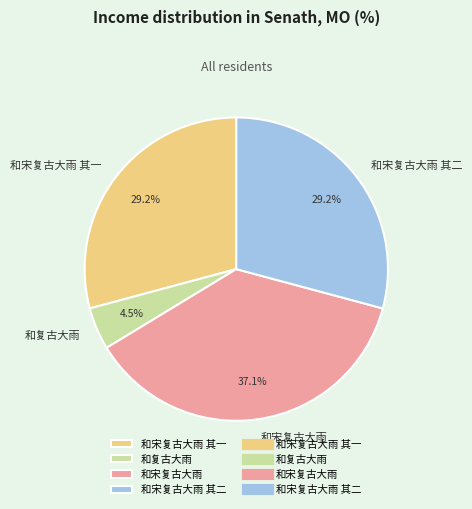

Is the sum of 和宋复古大雨 and 和复古大雨 greater than half?

No